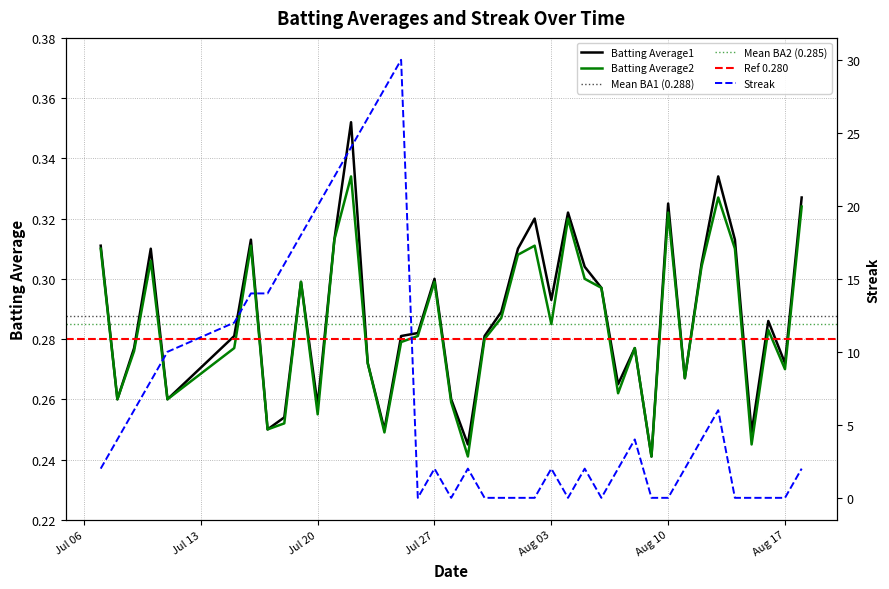

Reading right to left, list all the values displayed in this chart.

Batting Average1: 0.3	0.3	0.3	0.2	0.3	0.3	0.3	0.3	0.3	0.2	0.3	0.3	0.3	0.3	0.3	0.3	0.3	0.3	0.3	0.3	0.2	0.3	0.3	0.3	0.3	0.2	0.3	0.4	0.3	0.3	0.3	0.3	0.2	0.3	0.3	0.3	0.3	0.3	0.3	0.3
Batting Average2: 0.3	0.3	0.3	0.2	0.3	0.3	0.3	0.3	0.3	0.2	0.3	0.3	0.3	0.3	0.3	0.3	0.3	0.3	0.3	0.3	0.2	0.3	0.3	0.3	0.3	0.2	0.3	0.3	0.3	0.3	0.3	0.3	0.2	0.3	0.3	0.3	0.3	0.3	0.3	0.3
Streak: 2.0	0.0	0.0	0.0	0.0	6.0	4.0	2.0	0.0	0.0	4.0	2.0	0.0	2.0	0.0	2.0	0.0	0.0	0.0	0.0	2.0	0.0	2.0	0.0	30.0	28.0	26.0	24.0	22.0	20.0	18.0	16.0	14.0	14.0	12.0	10.0	8.0	6.0	4.0	2.0